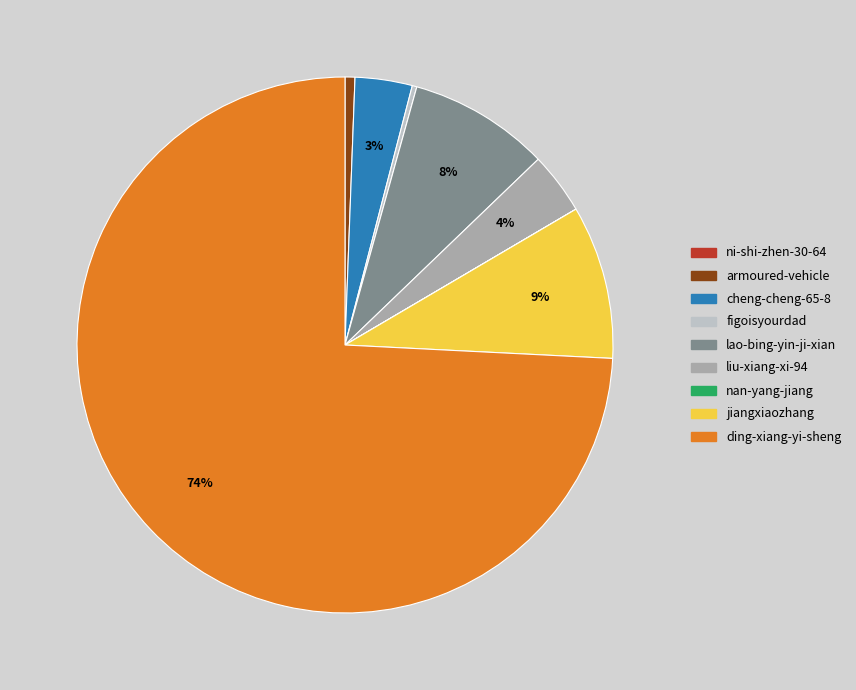

Which category has the biggest portion of the pie?

ding-xiang-yi-sheng